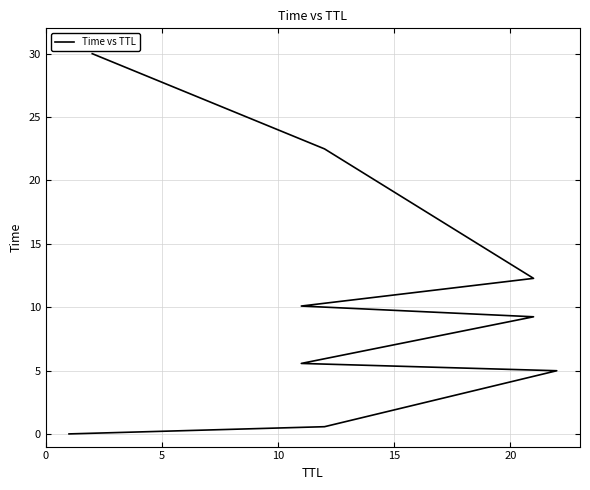

Where does the data first go above 9?

20